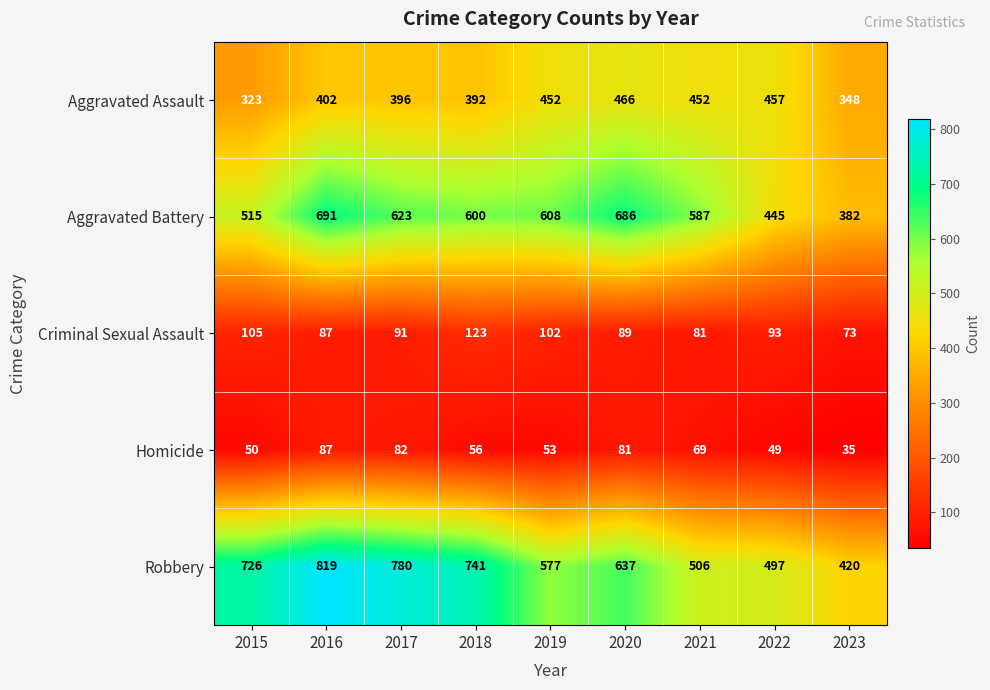

What is the difference between the Criminal Sexual Assault values at 2021 and 2015?

24